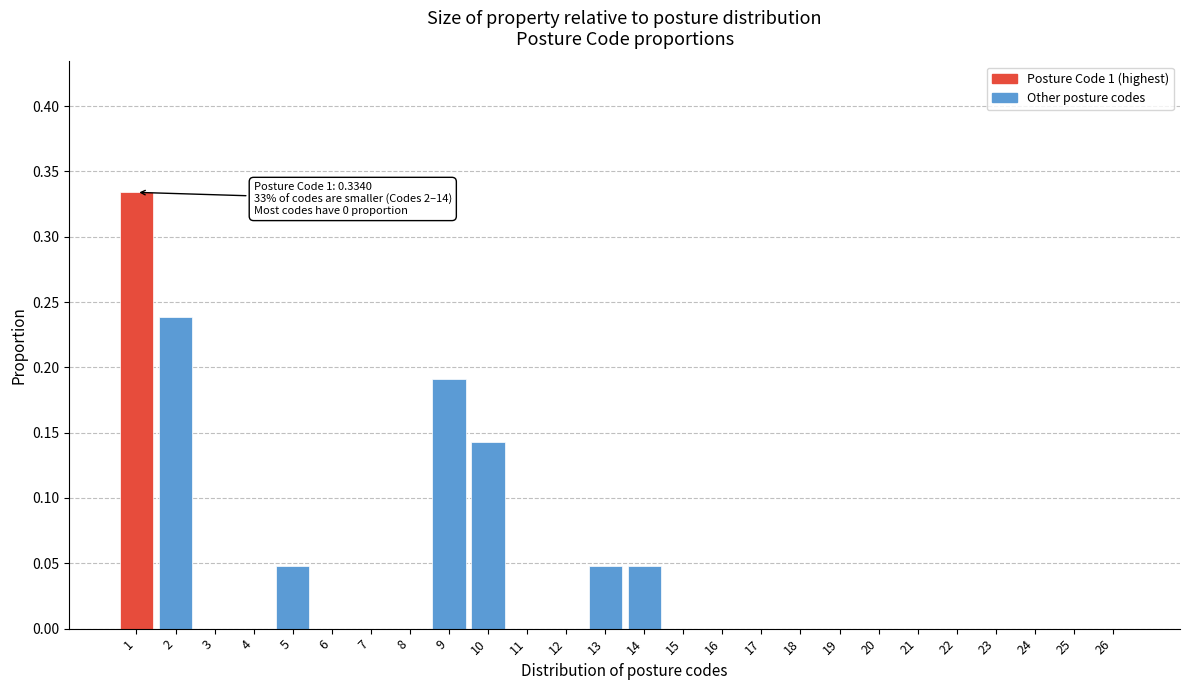

What is the sum of all values?

1.0